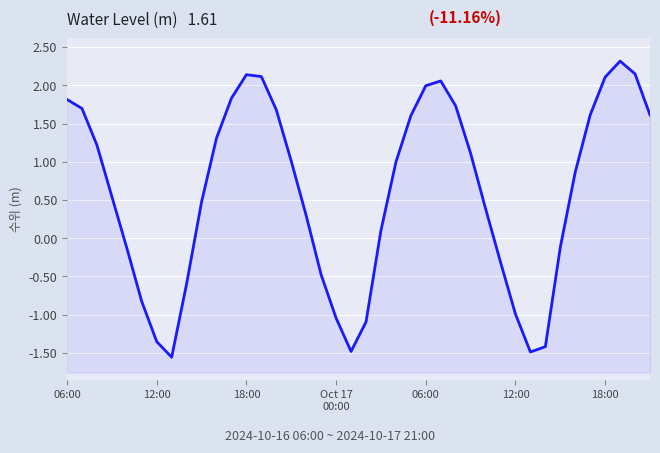

How many positive values are there?

26